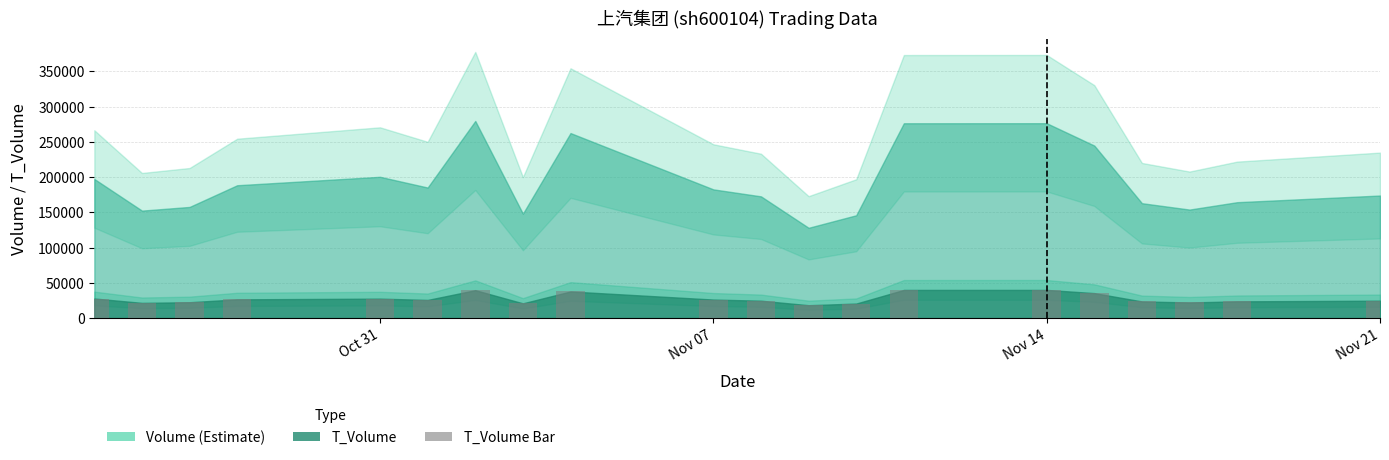

What is the average value?

27583